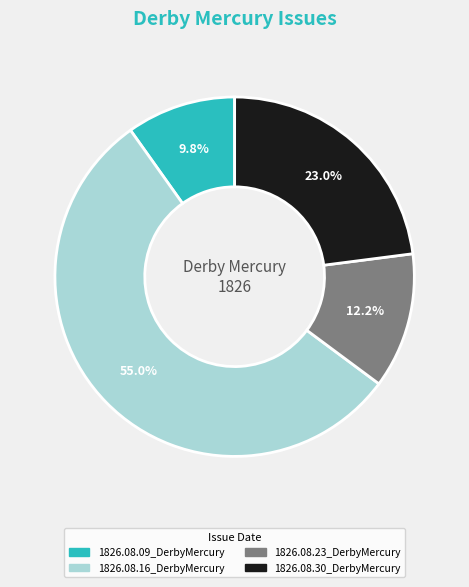

Rank the categories by value from highest to lowest.

1826.08.16_DerbyMercury, 1826.08.30_DerbyMercury, 1826.08.23_DerbyMercury, 1826.08.09_DerbyMercury